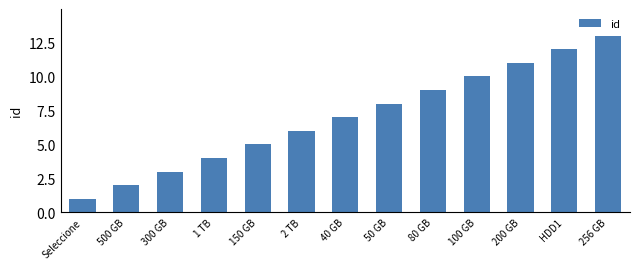

How many data points does each series have?

13